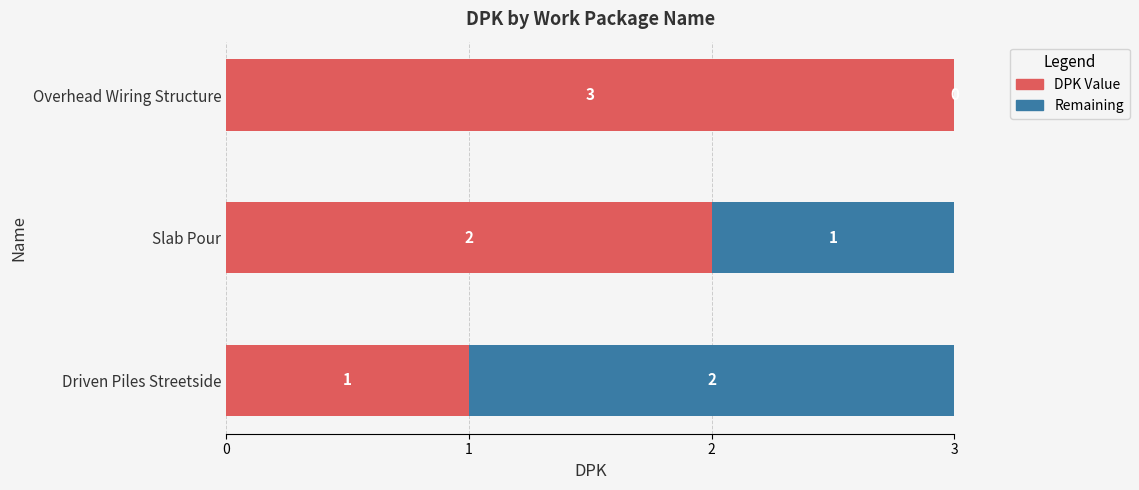

The DPK Value series shows 3 at Overhead Wiring Structure. True or false?

True